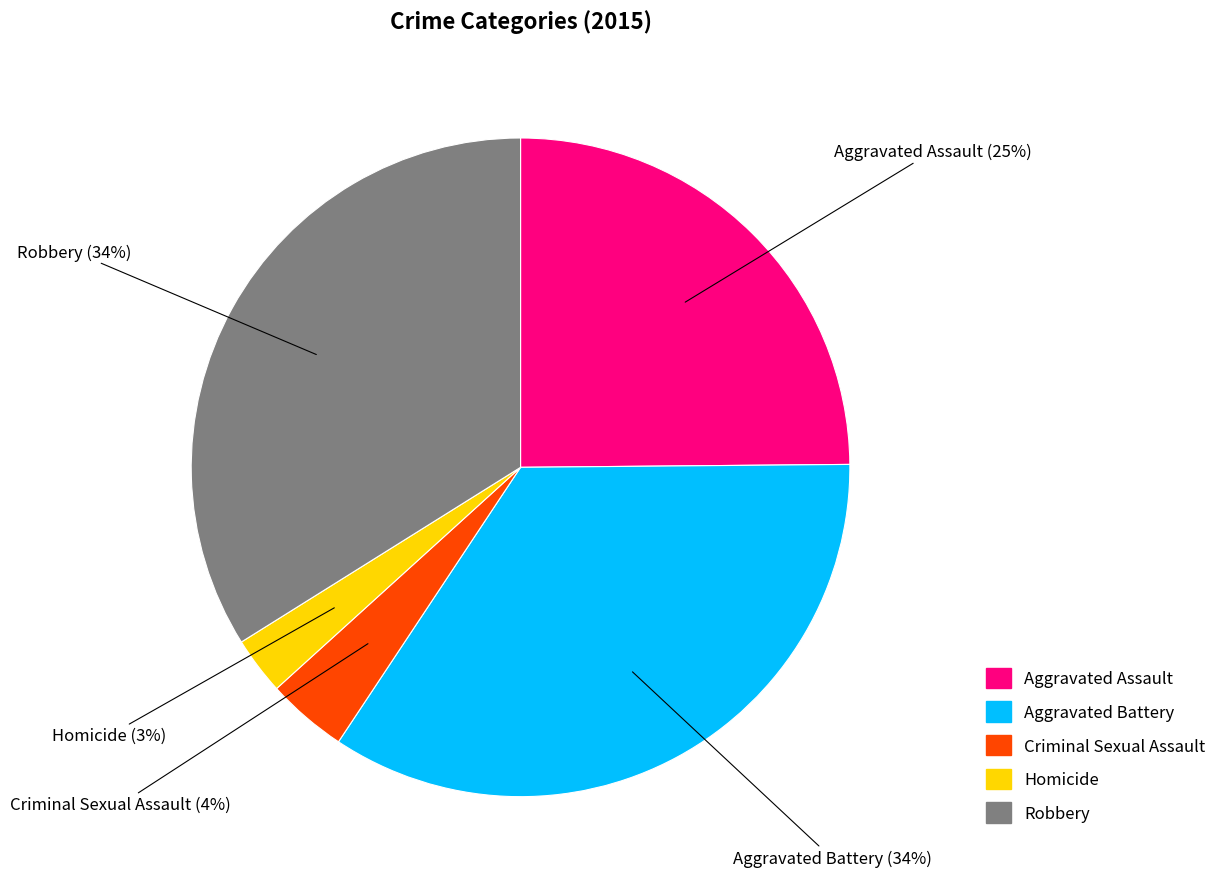

To the nearest percent, what percentage of the pie is Robbery?

34%